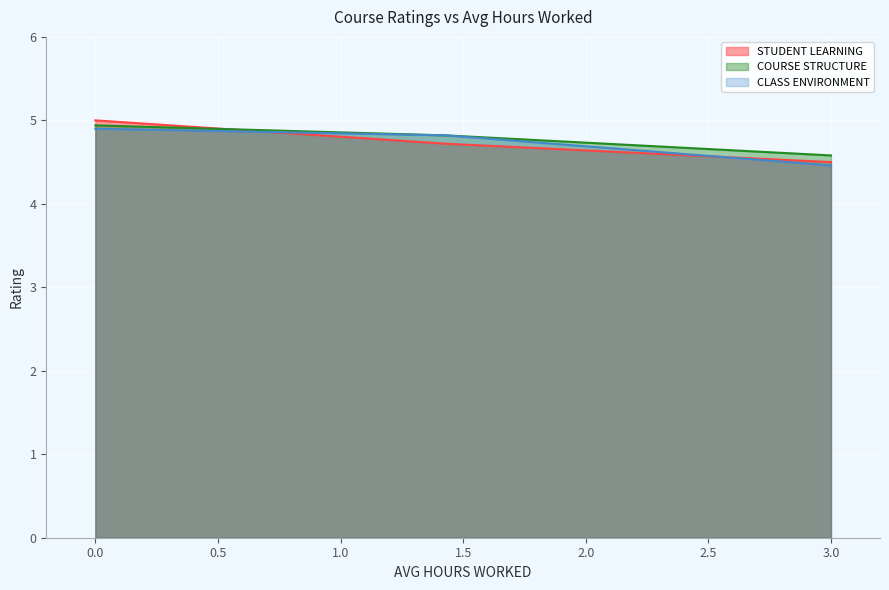

The CLASS ENVIRONMENT series shows 2.5 at 3.0. True or false?

False